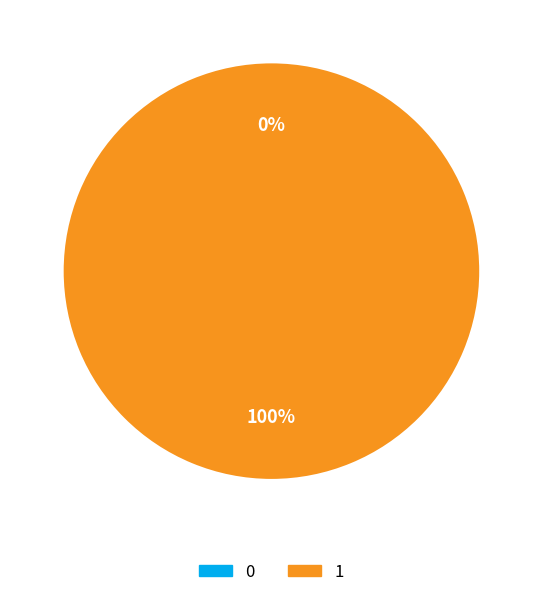

What is the change in value from 0 to 1?

+1